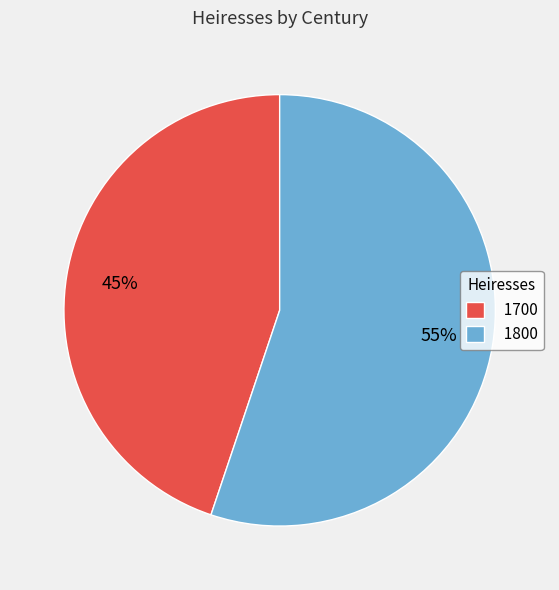

To the nearest percent, what portion does 1800 represent?

55%